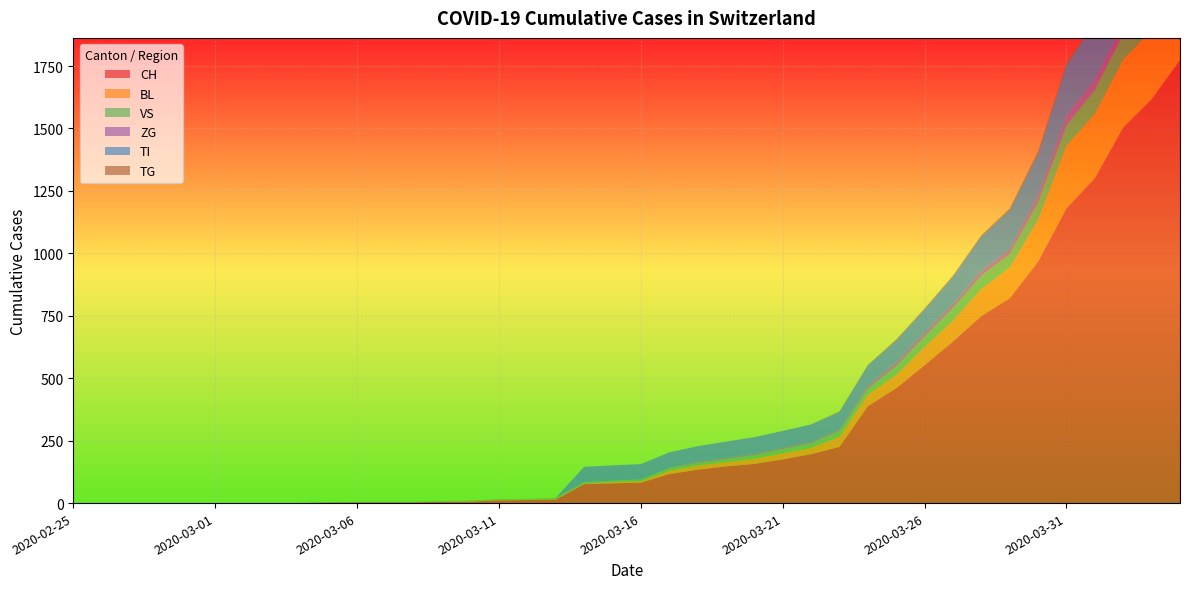

Reading right to left, extract all data points from this chart.

CH: 2020-04-04=1774	2020-04-03=1617	2020-04-02=1504	2020-04-01=1301	2020-03-31=1180	2020-03-30=967	2020-03-29=820	2020-03-28=749	2020-03-27=647	2020-03-26=552	2020-03-25=460	2020-03-24=388	2020-03-23=225	2020-03-22=196	2020-03-21=175	2020-03-20=157	2020-03-19=147	2020-03-18=134	2020-03-17=116	2020-03-16=82	2020-03-15=79	2020-03-14=76	2020-03-13=14	2020-03-12=12	2020-03-11=11	2020-03-10=6	2020-03-09=5	2020-03-08=3	2020-03-07=3	2020-03-06=3	2020-03-05=2	2020-03-04=0	2020-03-03=0	2020-03-02=0	2020-03-01=0	2020-02-29=0	2020-02-28=0	2020-02-27=0	2020-02-26=0	2020-02-25=0
BL: 2020-04-04=309	2020-04-03=277	2020-04-02=272	2020-04-01=258	2020-03-31=251	2020-03-30=167	2020-03-29=123	2020-03-28=108	2020-03-27=84	2020-03-26=73	2020-03-25=53	2020-03-24=46	2020-03-23=40	2020-03-22=25	2020-03-21=24	2020-03-20=20	2020-03-19=17	2020-03-18=16	2020-03-17=13	2020-03-16=5	2020-03-15=5	2020-03-14=2	2020-03-13=2	2020-03-12=2	2020-03-11=2	2020-03-10=2	2020-03-09=1	2020-03-08=0	2020-03-07=0	2020-03-06=0	2020-03-05=0	2020-03-04=0	2020-03-03=0	2020-03-02=0	2020-03-01=0	2020-02-29=0	2020-02-28=0	2020-02-27=0	2020-02-26=0	2020-02-25=0
VS: 2020-04-04=112	2020-04-03=109	2020-04-02=104	2020-04-01=96	2020-03-31=81	2020-03-30=71	2020-03-29=54	2020-03-28=53	2020-03-27=50	2020-03-26=41	2020-03-25=35	2020-03-24=25	2020-03-23=24	2020-03-22=19	2020-03-21=17	2020-03-20=15	2020-03-19=12	2020-03-18=11	2020-03-17=11	2020-03-16=8	2020-03-15=6	2020-03-14=6	2020-03-13=5	2020-03-12=3	2020-03-11=3	2020-03-10=2	2020-03-09=2	2020-03-08=2	2020-03-07=2	2020-03-06=2	2020-03-05=2	2020-03-04=0	2020-03-03=0	2020-03-02=0	2020-03-01=0	2020-02-29=0	2020-02-28=0	2020-02-27=0	2020-02-26=0	2020-02-25=0
ZG: 2020-04-04=46	2020-04-03=44	2020-04-02=41	2020-04-01=40	2020-03-31=39	2020-03-30=29	2020-03-29=21	2020-03-28=21	2020-03-27=18	2020-03-26=18	2020-03-25=18	2020-03-24=12	2020-03-23=5	2020-03-22=5	2020-03-21=5	2020-03-20=5	2020-03-19=5	2020-03-18=5	2020-03-17=1	2020-03-16=0	2020-03-15=0	2020-03-14=0	2020-03-13=0	2020-03-12=0	2020-03-11=0	2020-03-10=0	2020-03-09=0	2020-03-08=0	2020-03-07=0	2020-03-06=0	2020-03-05=0	2020-03-04=0	2020-03-03=0	2020-03-02=0	2020-03-01=0	2020-02-29=0	2020-02-28=0	2020-02-27=0	2020-02-26=0	2020-02-25=0
TI: 2020-04-04=314	2020-04-03=287	2020-04-02=263	2020-04-01=229	2020-03-31=202	2020-03-30=165	2020-03-29=155	2020-03-28=136	2020-03-27=107	2020-03-26=91	2020-03-25=85	2020-03-24=80	2020-03-23=71	2020-03-22=70	2020-03-21=68	2020-03-20=67	2020-03-19=65	2020-03-18=62	2020-03-17=62	2020-03-16=61	2020-03-15=61	2020-03-14=61	2020-03-13=0	2020-03-12=0	2020-03-11=0	2020-03-10=0	2020-03-09=0	2020-03-08=0	2020-03-07=0	2020-03-06=0	2020-03-05=0	2020-03-04=0	2020-03-03=0	2020-03-02=0	2020-03-01=0	2020-02-29=0	2020-02-28=0	2020-02-27=0	2020-02-26=0	2020-02-25=0
TG: 2020-04-04=21	2020-04-03=18	2020-04-02=14	2020-04-01=13	2020-03-31=11	2020-03-30=10	2020-03-29=6	2020-03-28=5	2020-03-27=5	2020-03-26=4	2020-03-25=4	2020-03-24=2	2020-03-23=2	2020-03-22=0	2020-03-21=0	2020-03-20=0	2020-03-19=0	2020-03-18=0	2020-03-17=0	2020-03-16=0	2020-03-15=0	2020-03-14=0	2020-03-13=0	2020-03-12=0	2020-03-11=0	2020-03-10=0	2020-03-09=0	2020-03-08=0	2020-03-07=0	2020-03-06=0	2020-03-05=0	2020-03-04=0	2020-03-03=0	2020-03-02=0	2020-03-01=0	2020-02-29=0	2020-02-28=0	2020-02-27=0	2020-02-26=0	2020-02-25=0